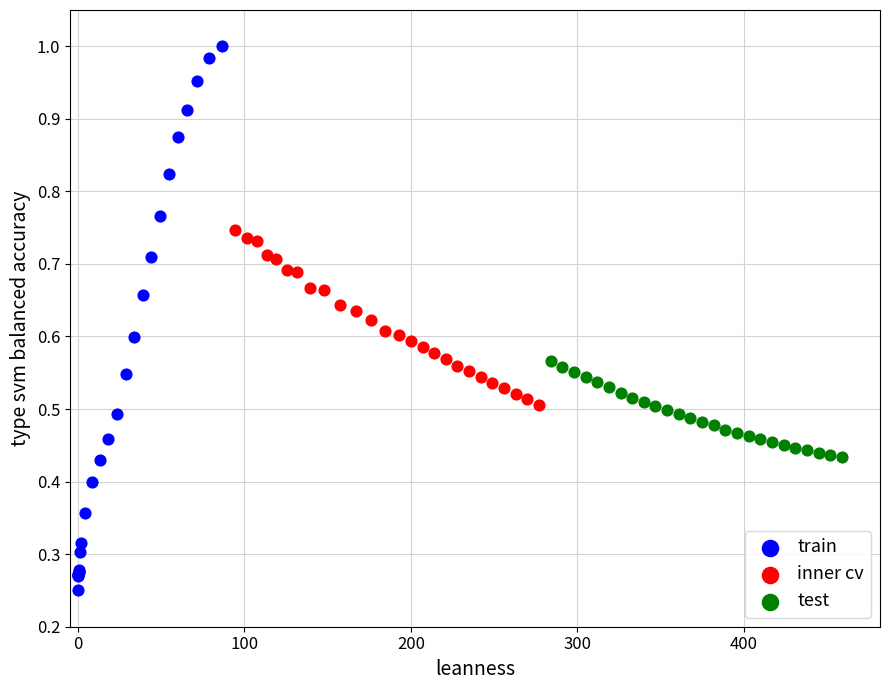

Which series reaches the minimum Y coordinate?

train